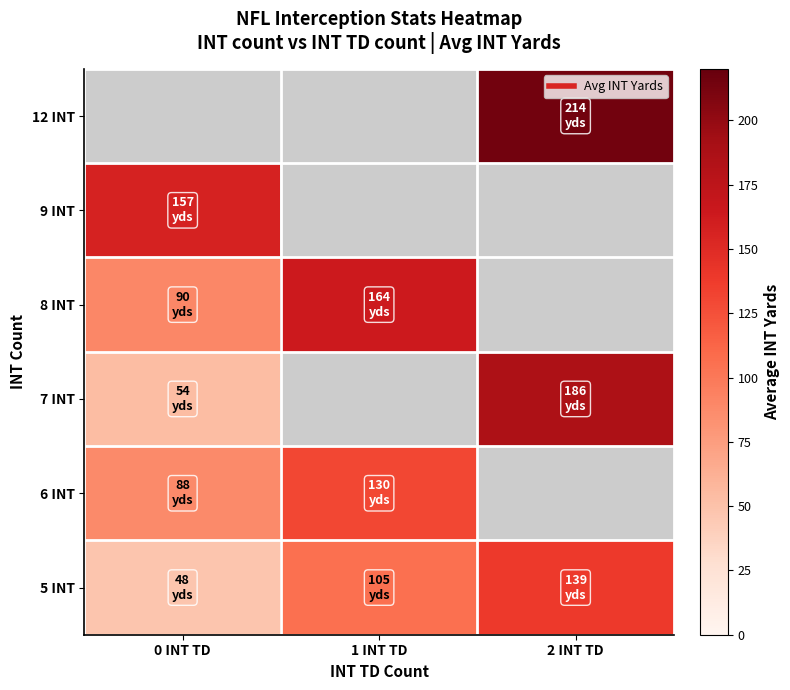

Rank the categories by 5 INT value from lowest to highest.

0 INT TD, 1 INT TD, 2 INT TD